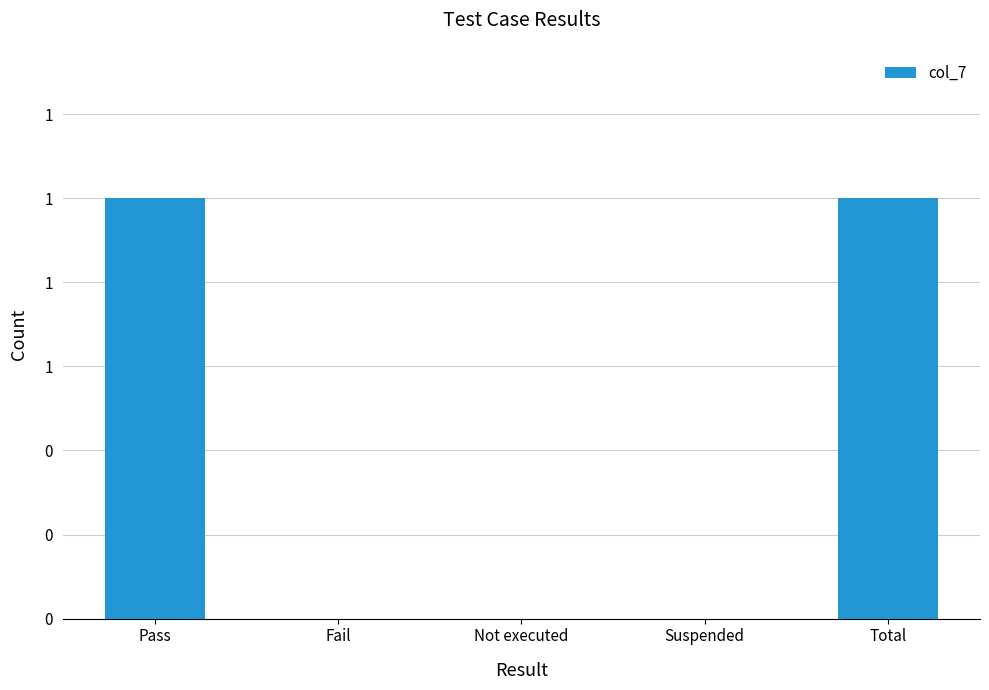

Are the bars horizontal?

No